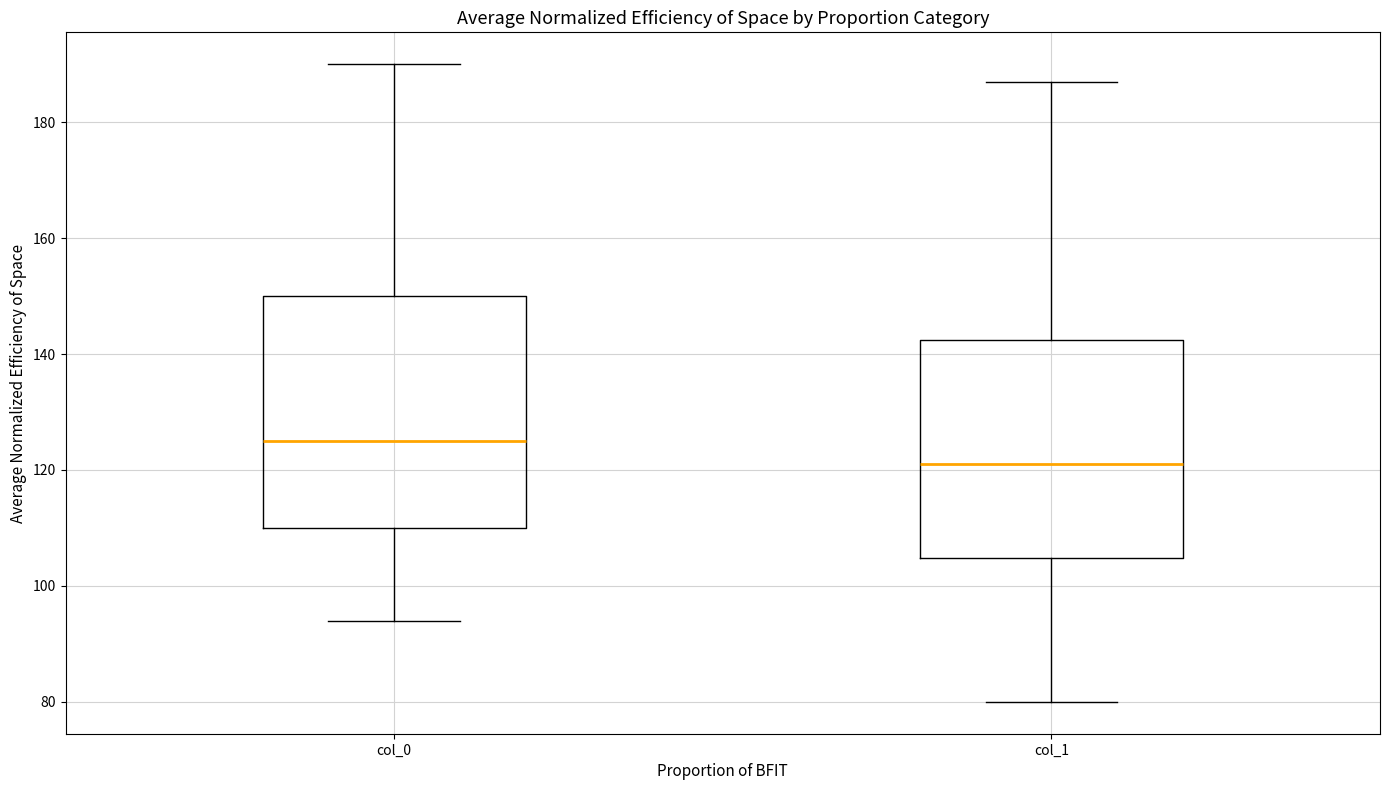

Reading left to right, read every box against the y-axis: the position of its median line, the range the box covers, and the ends of its whiskers. The values are not printed on the chart, so give them approximately, as read against the axis.

col_0: median 126, box 110 to 150, whiskers 94 to 190
col_1: median 122, box 104 to 142, whiskers 80 to 188